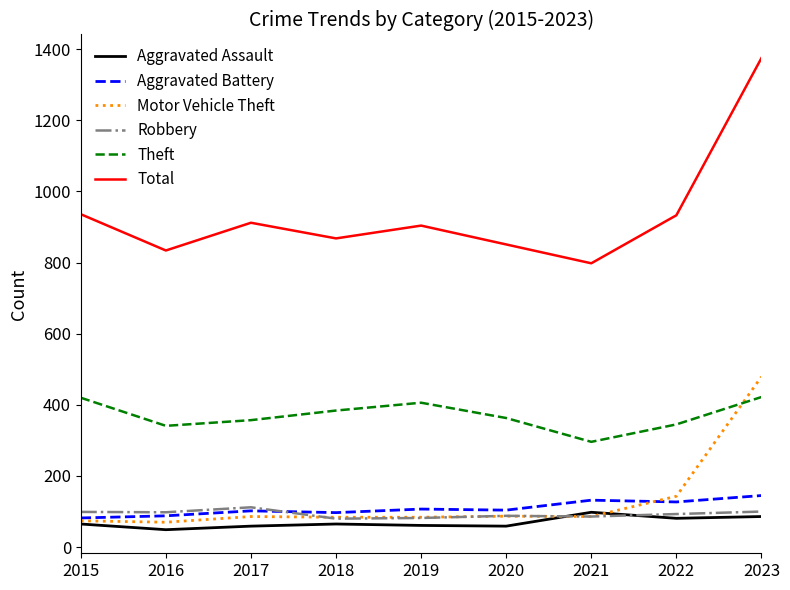

The Motor Vehicle Theft series shows 804 at 2023. True or false?

False